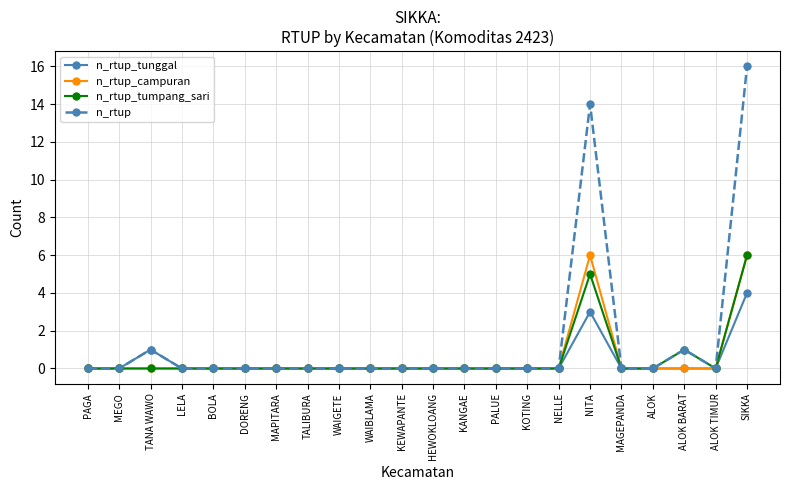

Where is the first local maximum for n_rtup_tunggal?

TANA WAWO